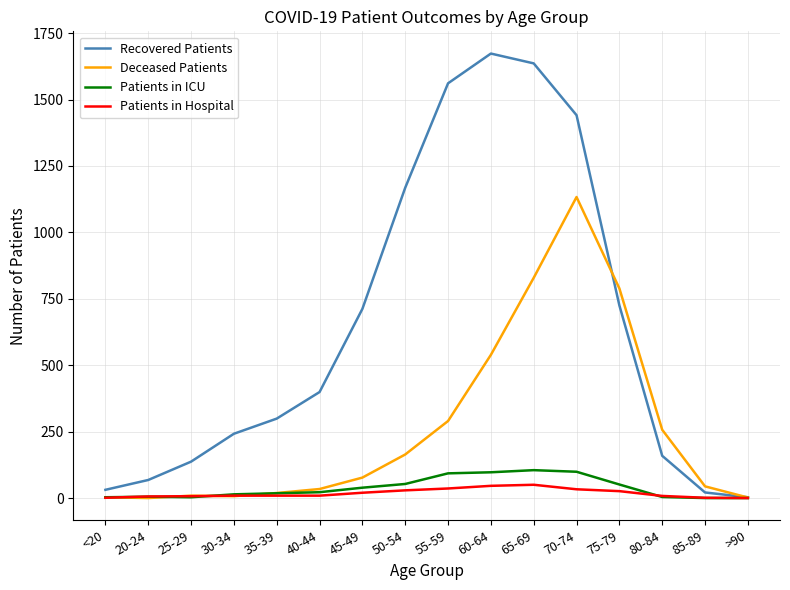

Which category has the highest value across all series?

60-64